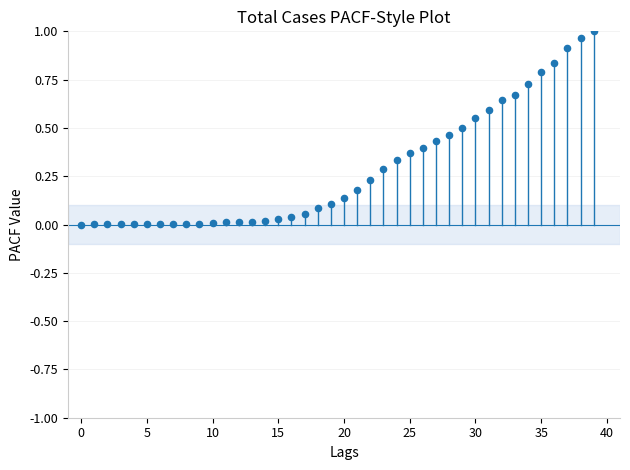

How many data points are displayed?

40